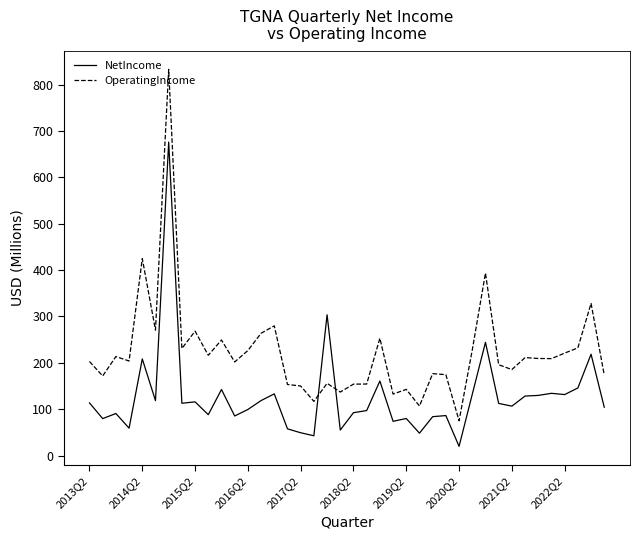

True or false: NetIncome and OperatingIncome intersect in this chart.

True